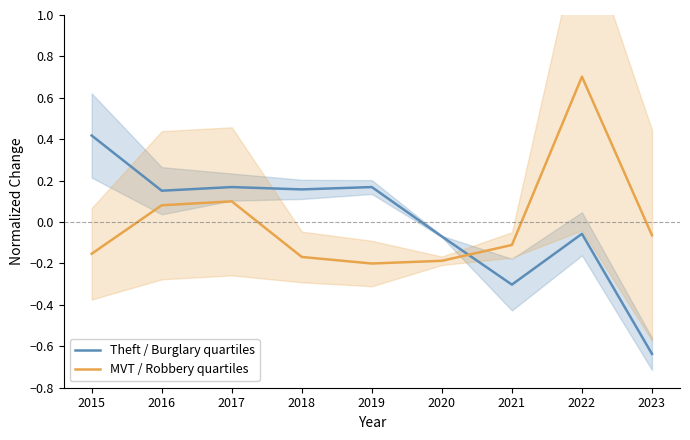

List the labels in order of MVT / Robbery quartiles value, largest first.

2022, 2017, 2016, 2023, 2021, 2015, 2018, 2020, 2019